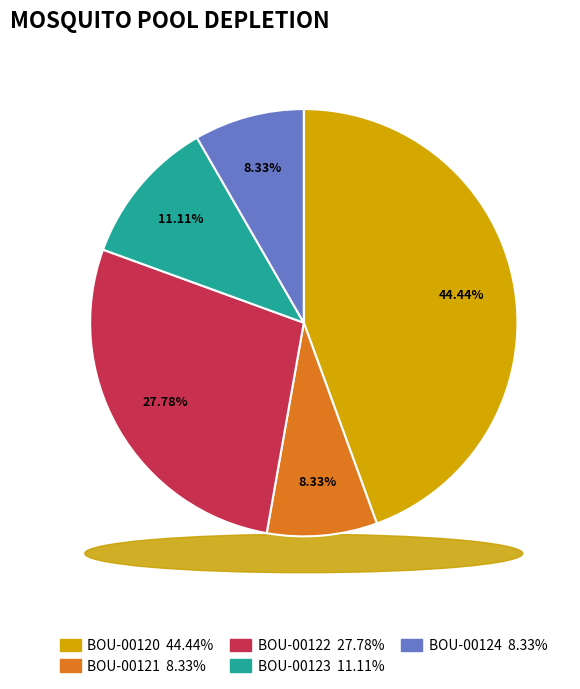

To the nearest percent, what is the difference between the BOU-00120 and BOU-00123 slice percentages?

33%